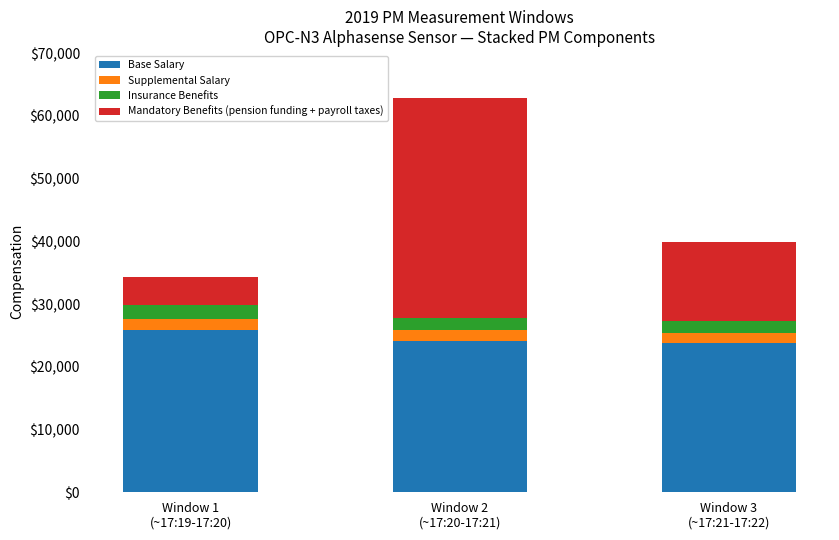

What is the sum of all Base Salary values?

73685